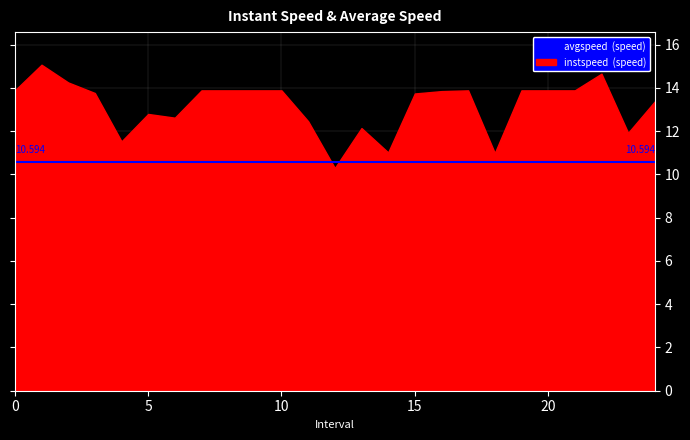

What is the average value of the instspeed series?

13.2